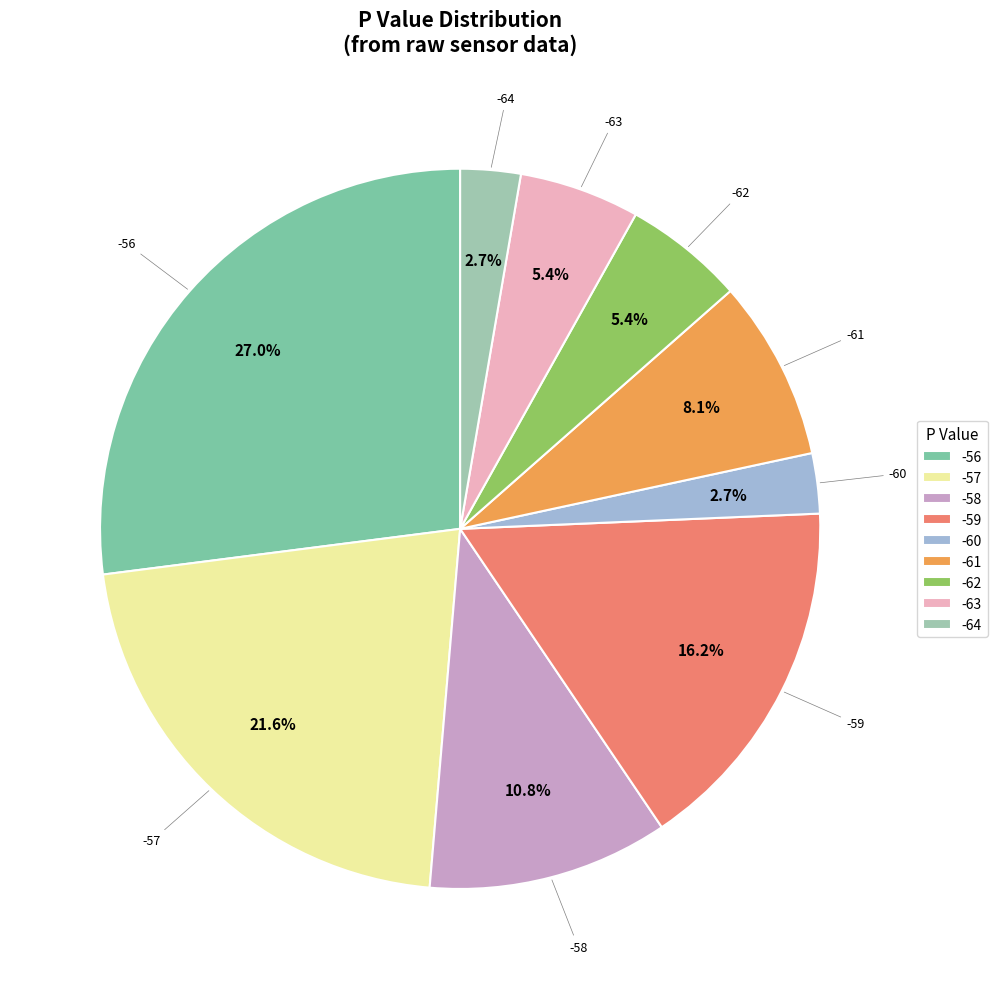

To the nearest percent, what is the difference between the largest and smallest slice percentages?

24%